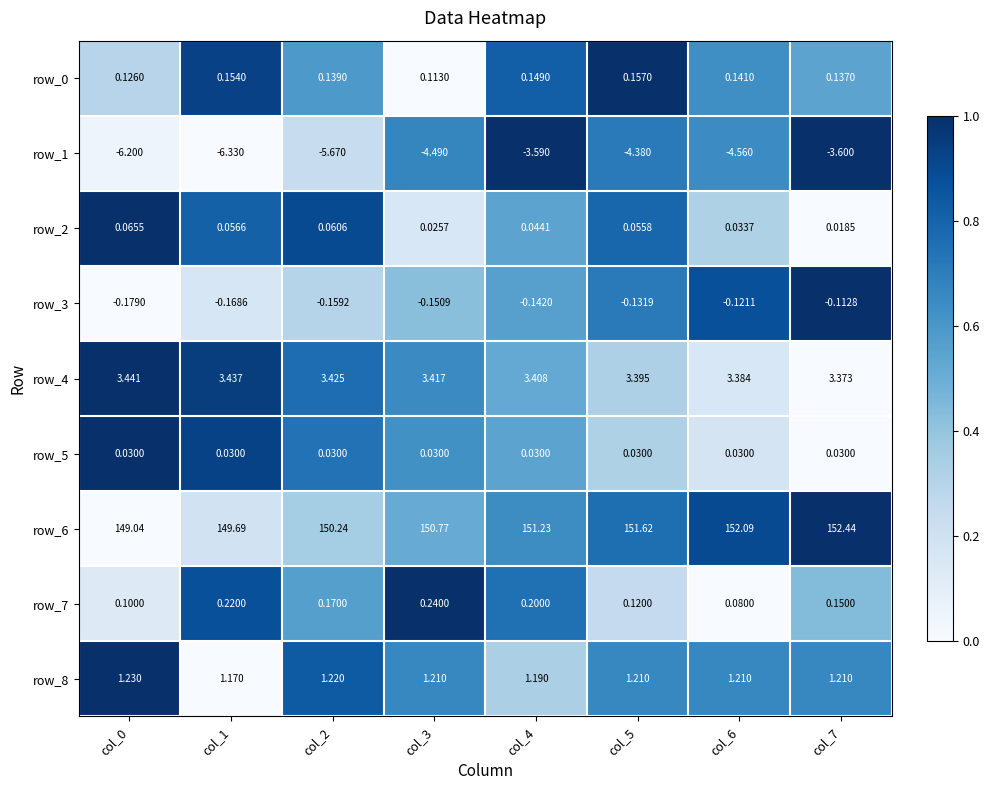

Is the value of row_1 at col_1 greater than the value of row_4 at col_5?

No